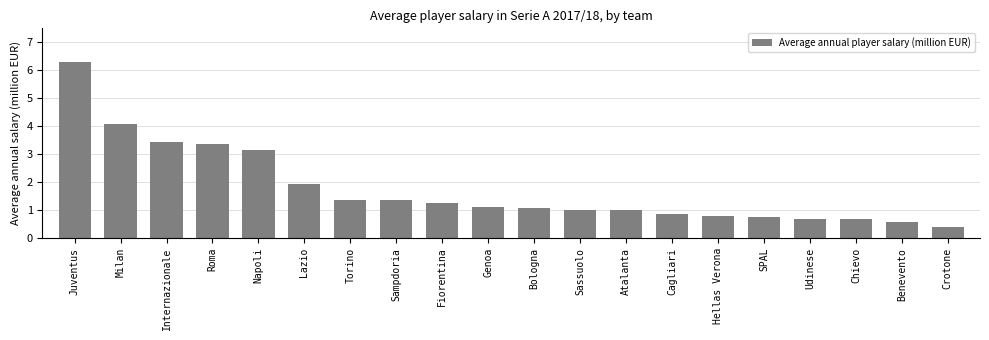

How many series are shown in this chart?

1